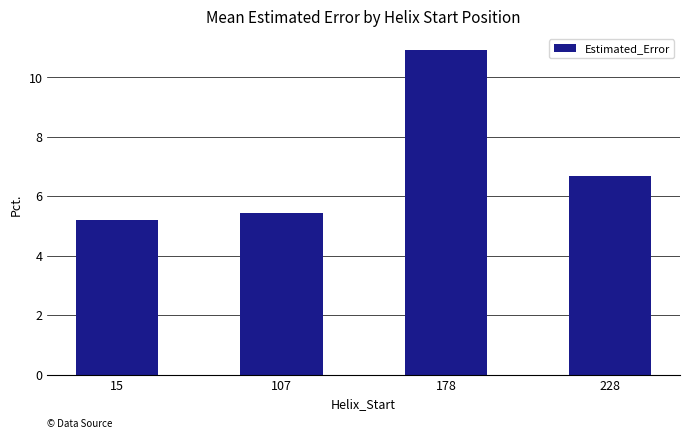

Which label corresponds to the largest value in the chart?

178